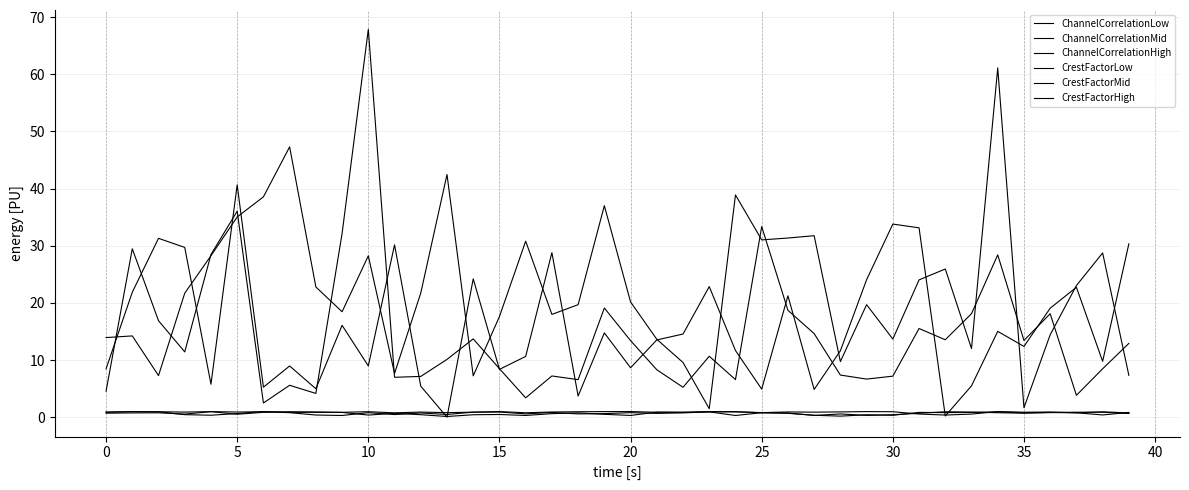

How many series are shown in this chart?

6